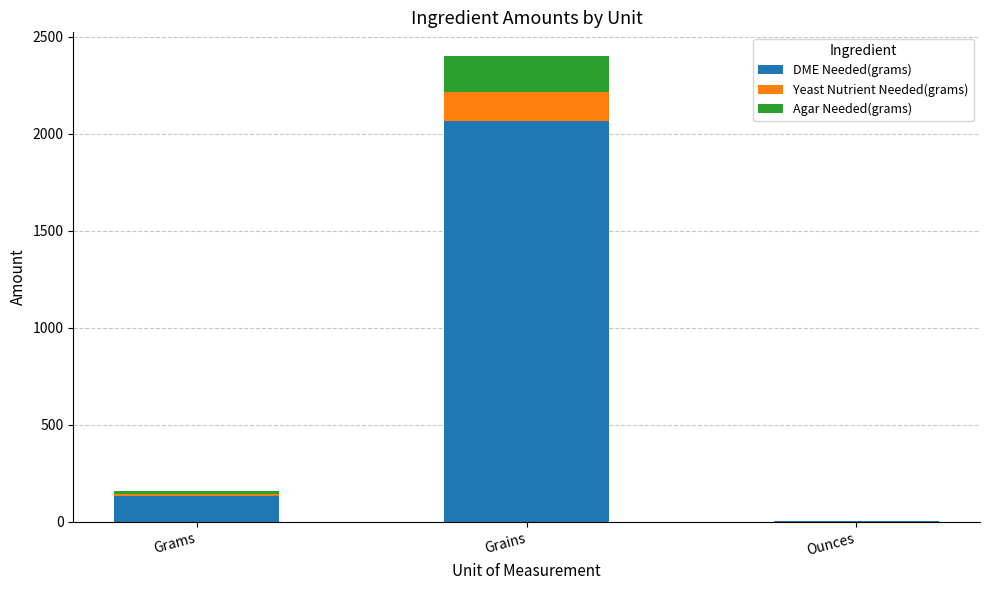

At which category is the sum across all series the highest?

Grains